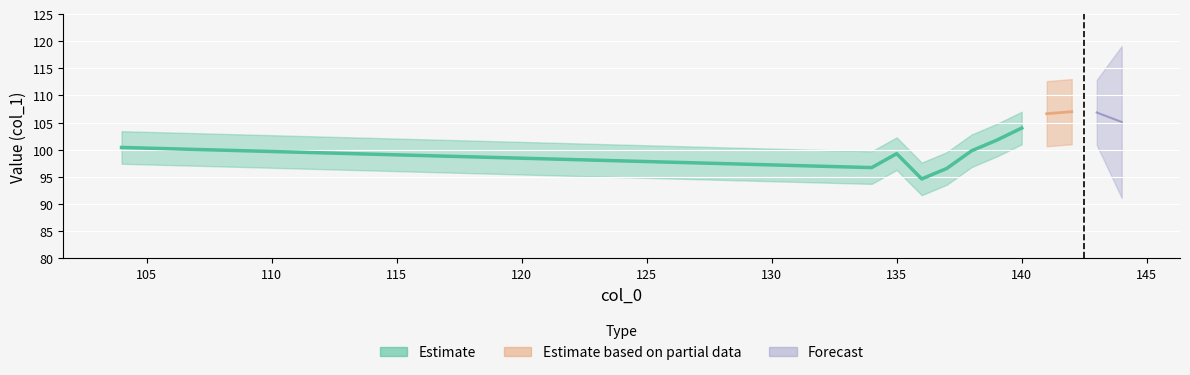

Are the bars horizontal?

No